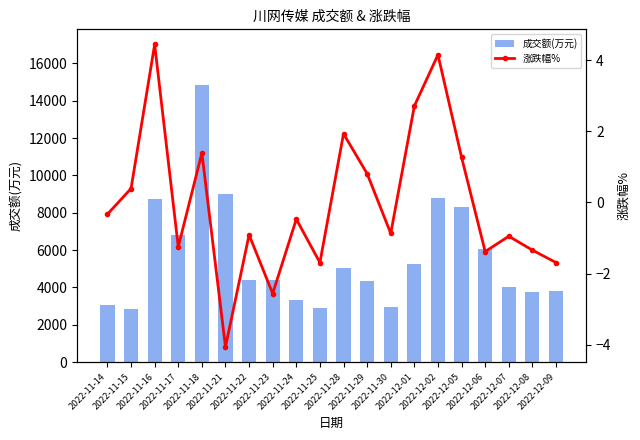

The 涨跌幅% series shows -0.8 at 2022-11-23. True or false?

False